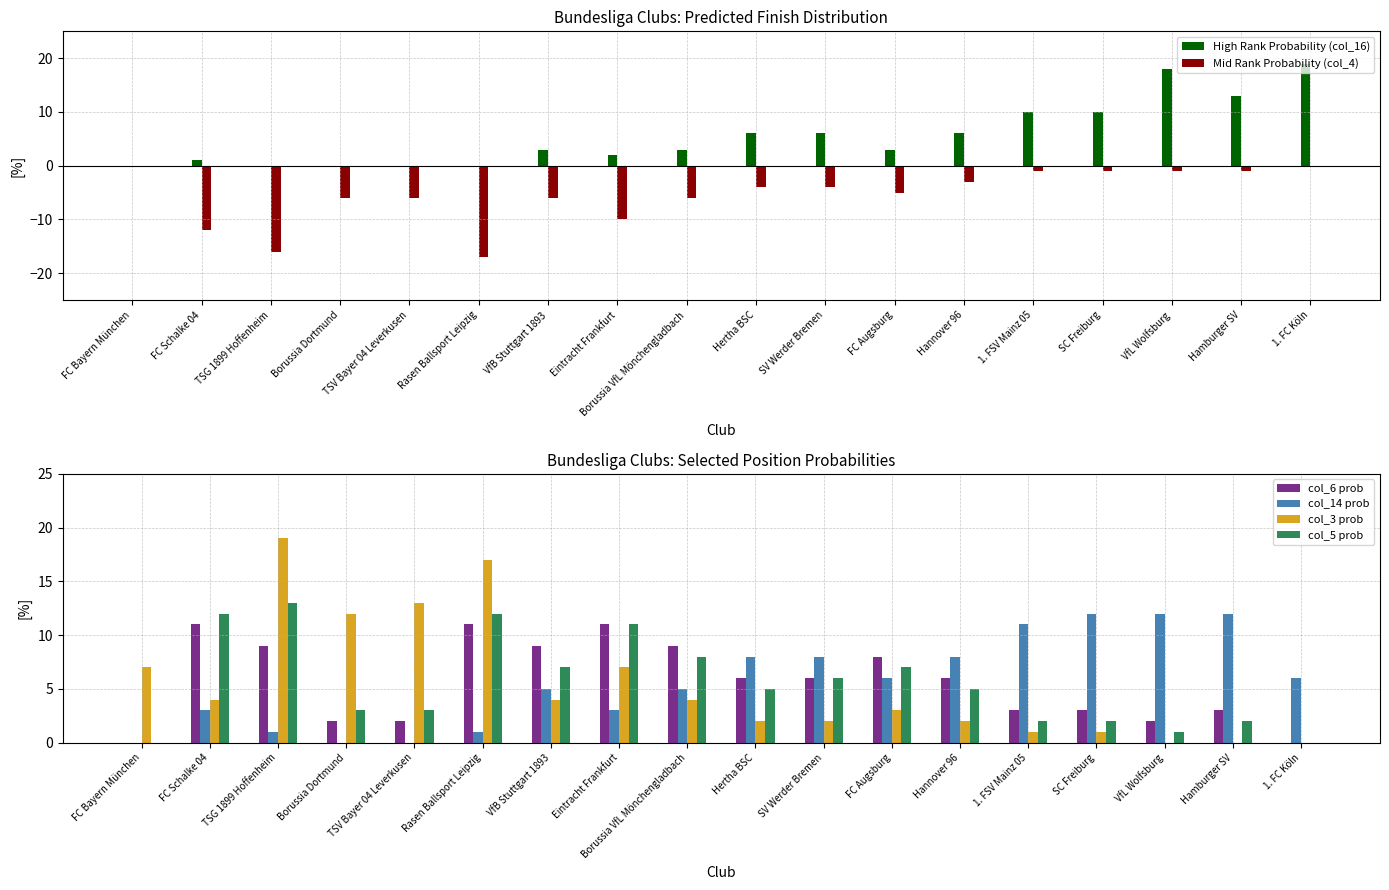

Reading left to right, what are all the values shown in this chart?

High Rank Probability (col_16): FC Bayern München=0	FC Schalke 04=1	TSG 1899 Hoffenheim=0	Borussia Dortmund=0	TSV Bayer 04 Leverkusen=0	Rasen Ballsport Leipzig=0	VfB Stuttgart 1893=3	Eintracht Frankfurt=2	Borussia VfL Mönchengladbach=3	Hertha BSC=6	SV Werder Bremen=6	FC Augsburg=3	Hannover 96=6	1. FSV Mainz 05=10	SC Freiburg=10	VfL Wolfsburg=18	Hamburger SV=13	1. FC Köln=19
Mid Rank Probability (col_4): FC Bayern München=0	FC Schalke 04=-12	TSG 1899 Hoffenheim=-16	Borussia Dortmund=-6	TSV Bayer 04 Leverkusen=-6	Rasen Ballsport Leipzig=-17	VfB Stuttgart 1893=-6	Eintracht Frankfurt=-10	Borussia VfL Mönchengladbach=-6	Hertha BSC=-4	SV Werder Bremen=-4	FC Augsburg=-5	Hannover 96=-3	1. FSV Mainz 05=-1	SC Freiburg=-1	VfL Wolfsburg=-1	Hamburger SV=-1	1. FC Köln=0
col_6 prob: FC Bayern München=0	FC Schalke 04=11	TSG 1899 Hoffenheim=9	Borussia Dortmund=2	TSV Bayer 04 Leverkusen=2	Rasen Ballsport Leipzig=11	VfB Stuttgart 1893=9	Eintracht Frankfurt=11	Borussia VfL Mönchengladbach=9	Hertha BSC=6	SV Werder Bremen=6	FC Augsburg=8	Hannover 96=6	1. FSV Mainz 05=3	SC Freiburg=3	VfL Wolfsburg=2	Hamburger SV=3	1. FC Köln=0
col_14 prob: FC Bayern München=0	FC Schalke 04=3	TSG 1899 Hoffenheim=1	Borussia Dortmund=0	TSV Bayer 04 Leverkusen=0	Rasen Ballsport Leipzig=1	VfB Stuttgart 1893=5	Eintracht Frankfurt=3	Borussia VfL Mönchengladbach=5	Hertha BSC=8	SV Werder Bremen=8	FC Augsburg=6	Hannover 96=8	1. FSV Mainz 05=11	SC Freiburg=12	VfL Wolfsburg=12	Hamburger SV=12	1. FC Köln=6
col_3 prob: FC Bayern München=7	FC Schalke 04=4	TSG 1899 Hoffenheim=19	Borussia Dortmund=12	TSV Bayer 04 Leverkusen=13	Rasen Ballsport Leipzig=17	VfB Stuttgart 1893=4	Eintracht Frankfurt=7	Borussia VfL Mönchengladbach=4	Hertha BSC=2	SV Werder Bremen=2	FC Augsburg=3	Hannover 96=2	1. FSV Mainz 05=1	SC Freiburg=1	VfL Wolfsburg=0	Hamburger SV=0	1. FC Köln=0
col_5 prob: FC Bayern München=0	FC Schalke 04=12	TSG 1899 Hoffenheim=13	Borussia Dortmund=3	TSV Bayer 04 Leverkusen=3	Rasen Ballsport Leipzig=12	VfB Stuttgart 1893=7	Eintracht Frankfurt=11	Borussia VfL Mönchengladbach=8	Hertha BSC=5	SV Werder Bremen=6	FC Augsburg=7	Hannover 96=5	1. FSV Mainz 05=2	SC Freiburg=2	VfL Wolfsburg=1	Hamburger SV=2	1. FC Köln=0